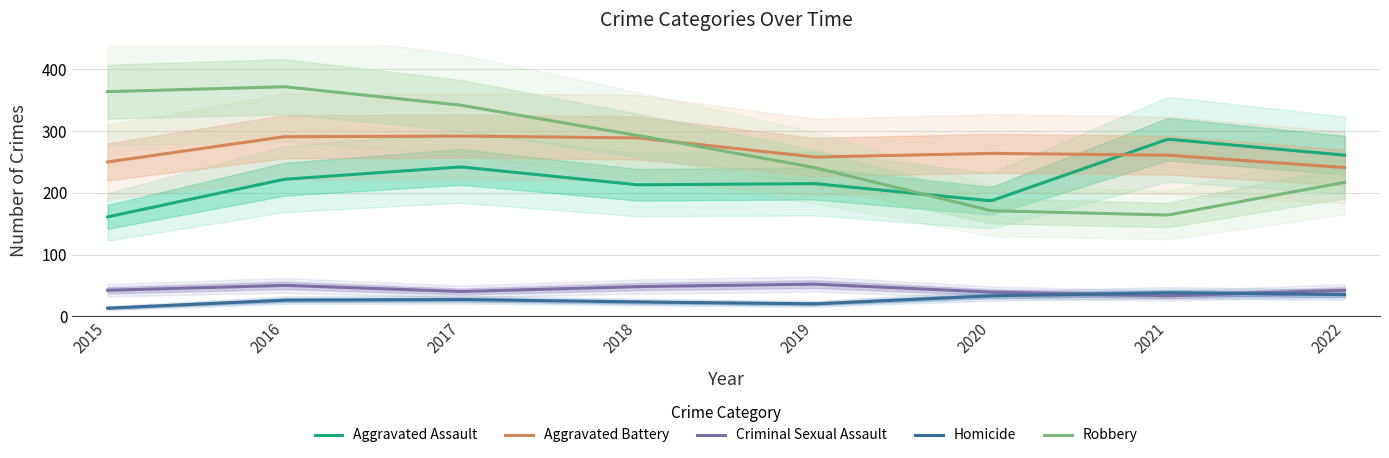

How many data points in Robbery are less than 293?

4